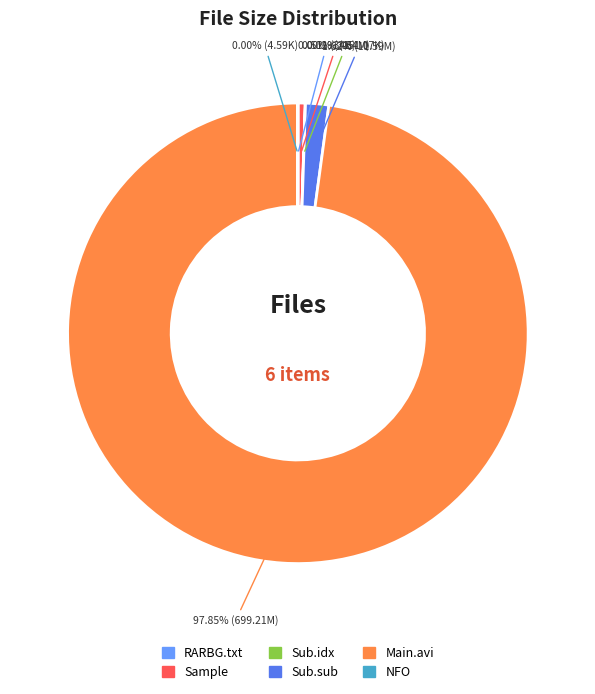

Does any single category account for the majority?

Yes